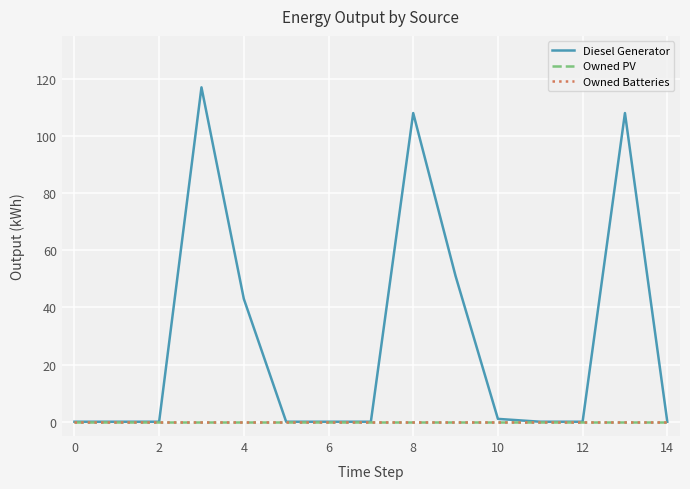

Does the chart have visible grid lines?

Yes